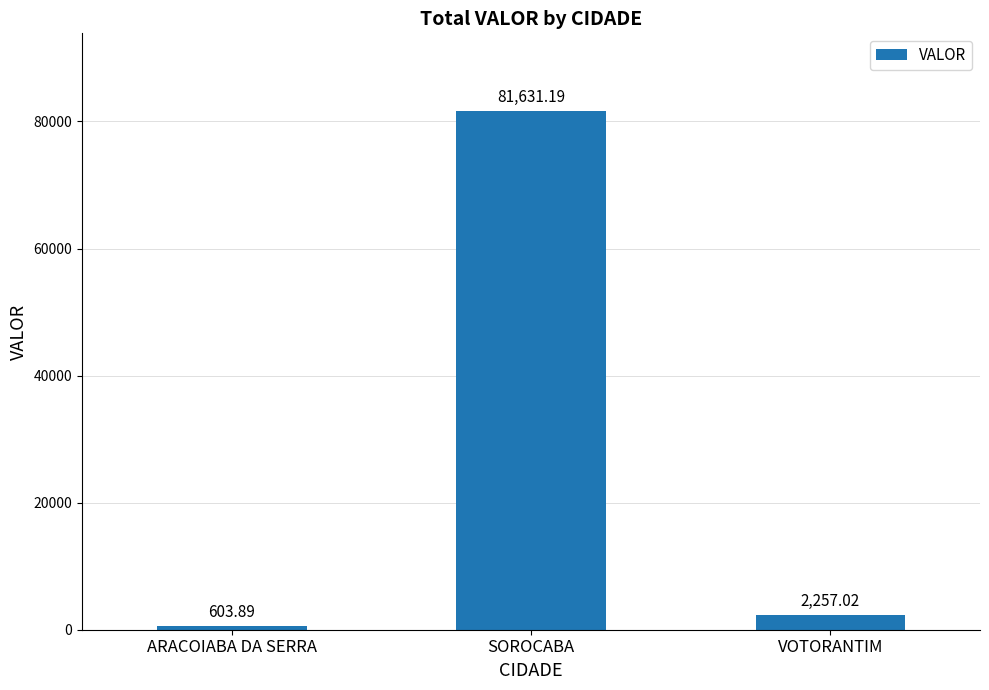

Does the chart contain any negative values?

No